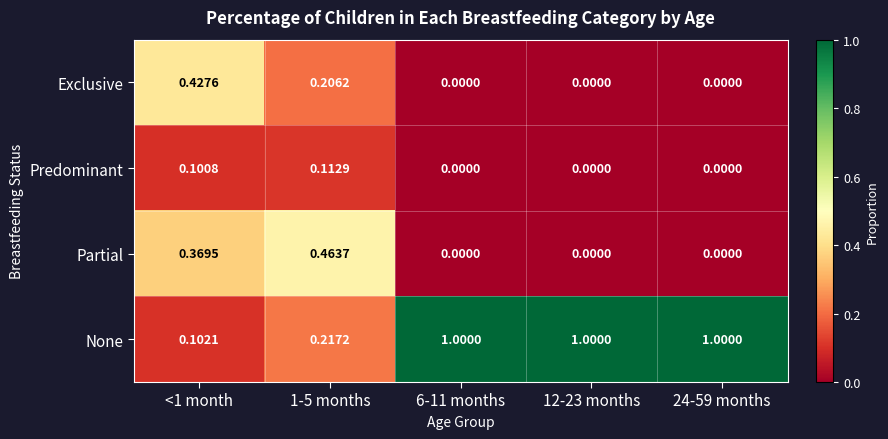

Rank the series by their maximum value, from lowest to highest.

Predominant, Exclusive, Partial, None